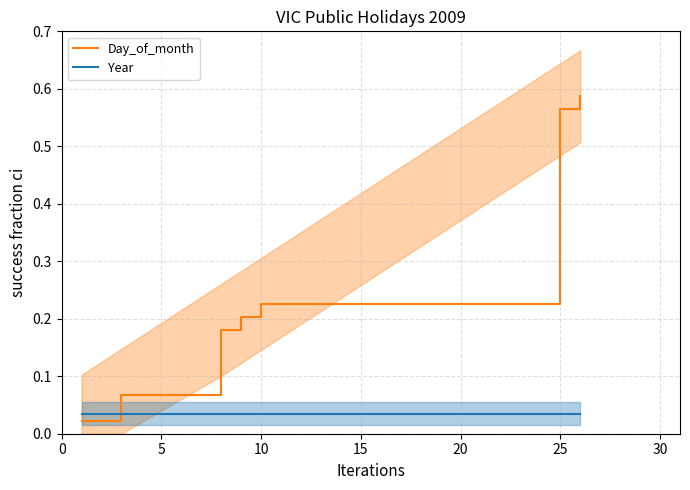

The Year series shows 0.0 at 8. True or false?

False